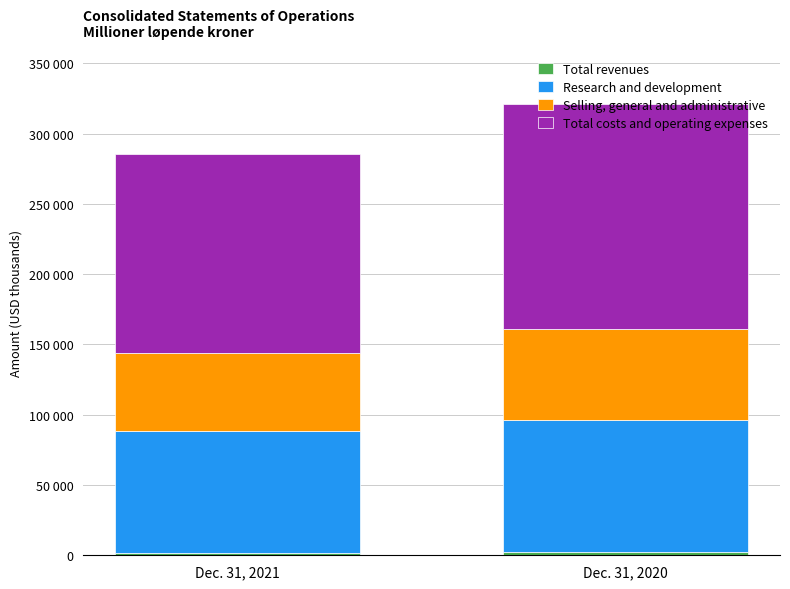

Are the bars horizontal?

No